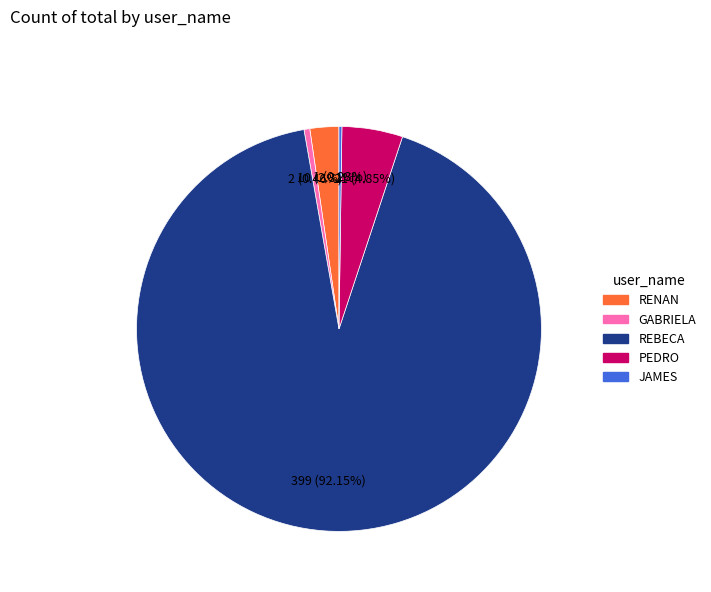

Do PEDRO and REBECA together represent more than half of the pie?

Yes